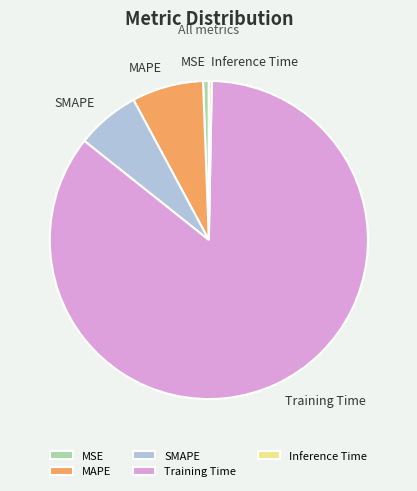

Do MAPE and Training Time together represent more than half of the pie?

Yes